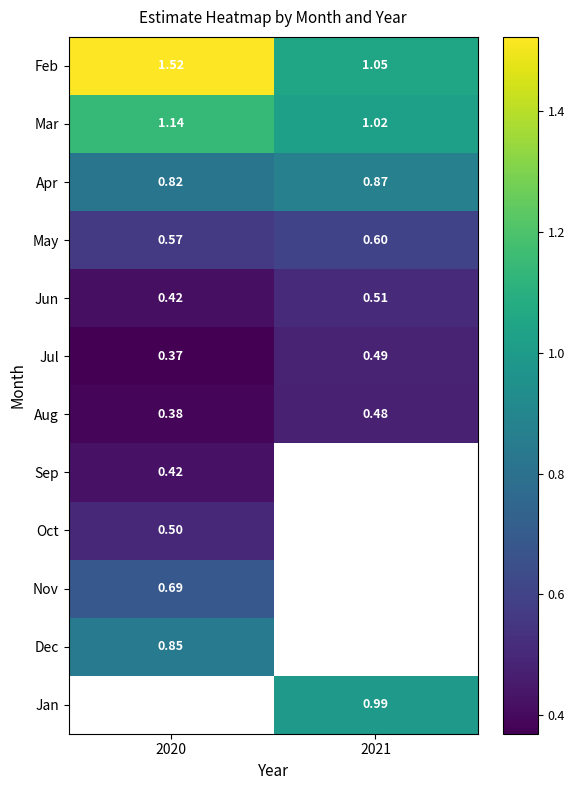

The Apr series shows 0.5 at 2020. True or false?

False